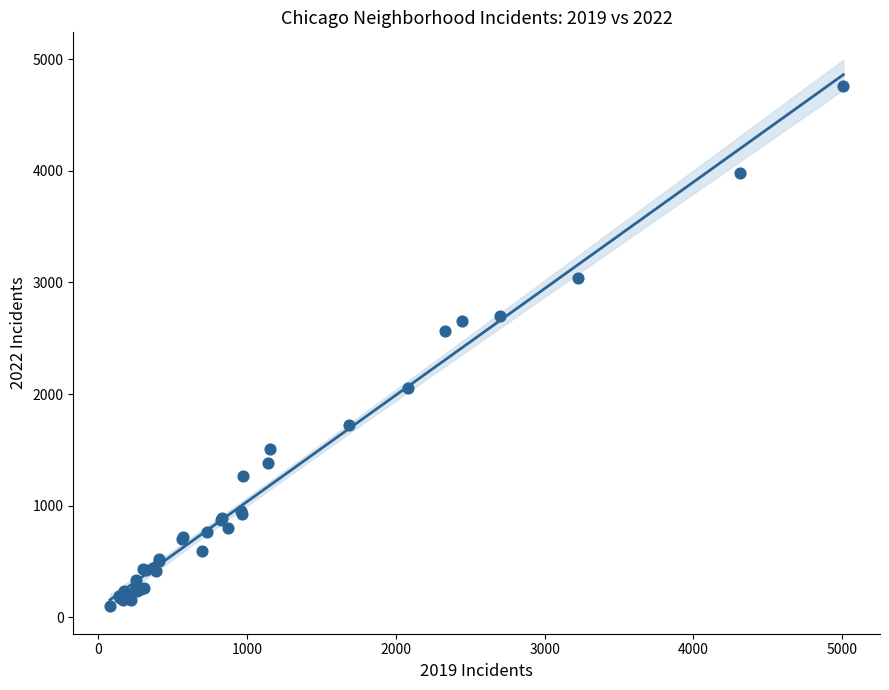

What Y value in the scatter plot is closest to 2431?

2566